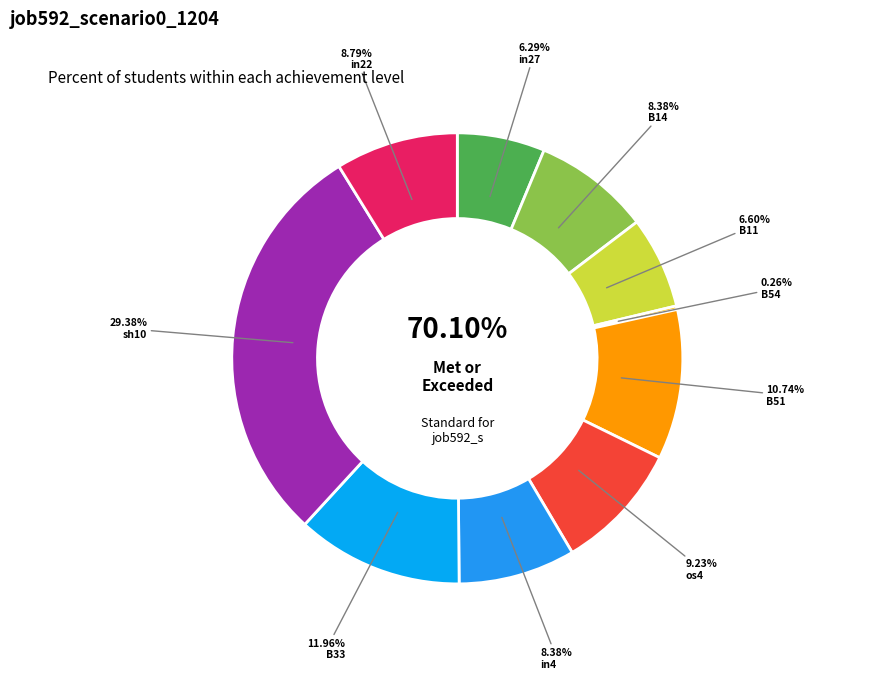

What percentage is the in27 slice, to the nearest percent?

6%